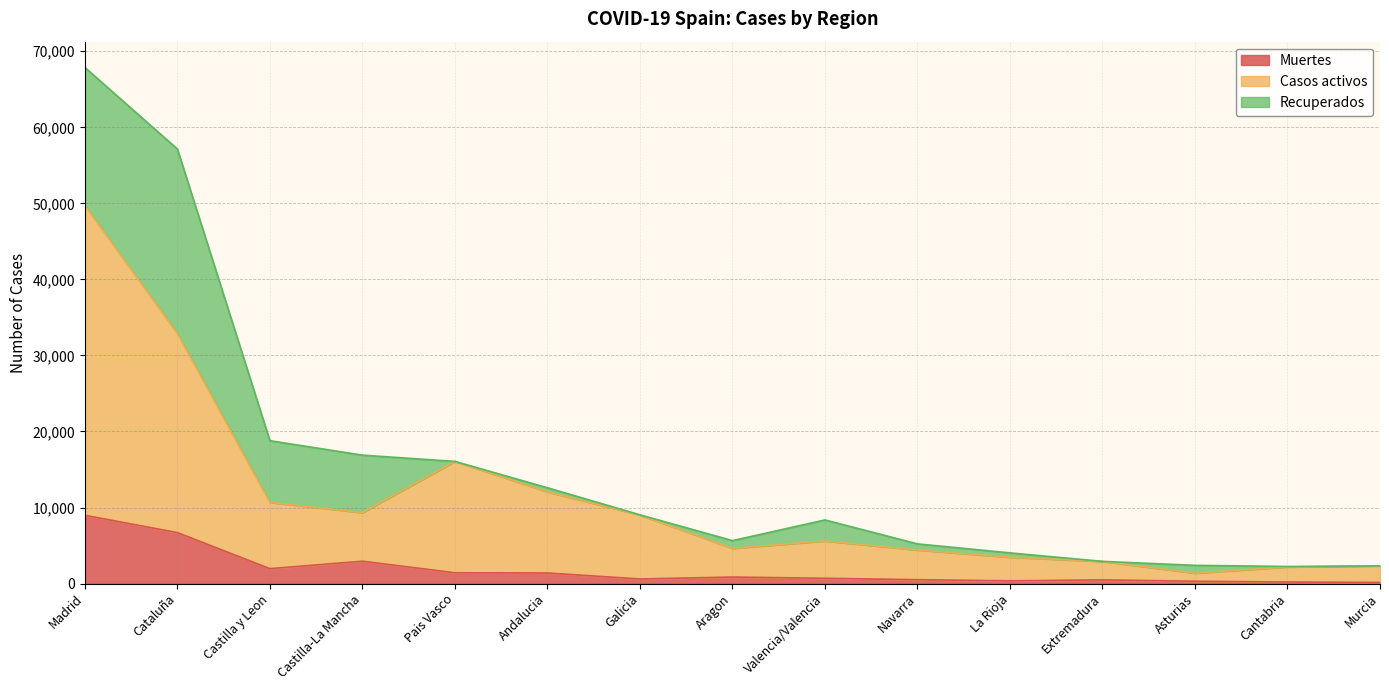

What is the minimum value for Muertes?

149